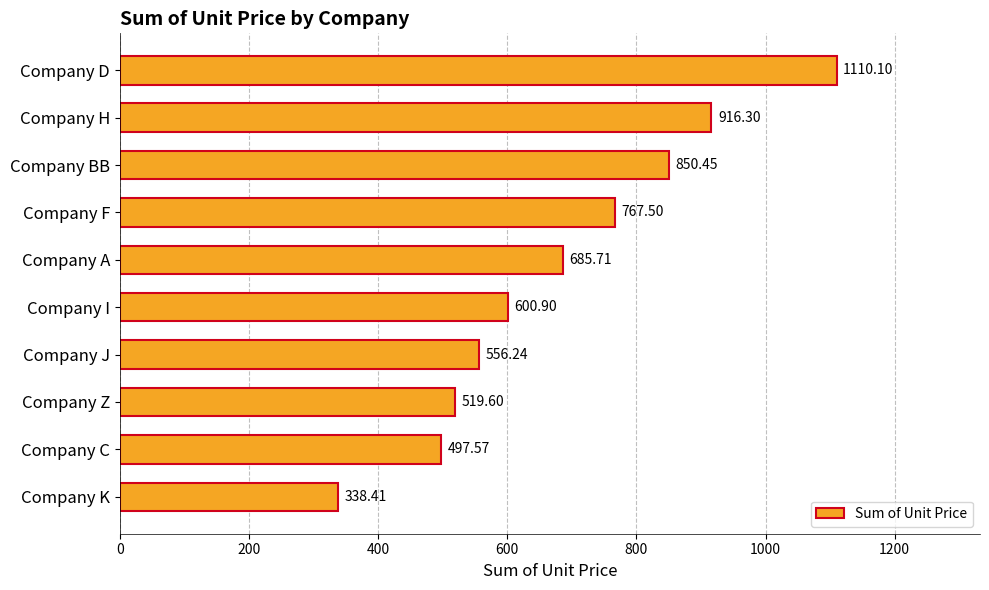

How many categories are shown in the chart?

10